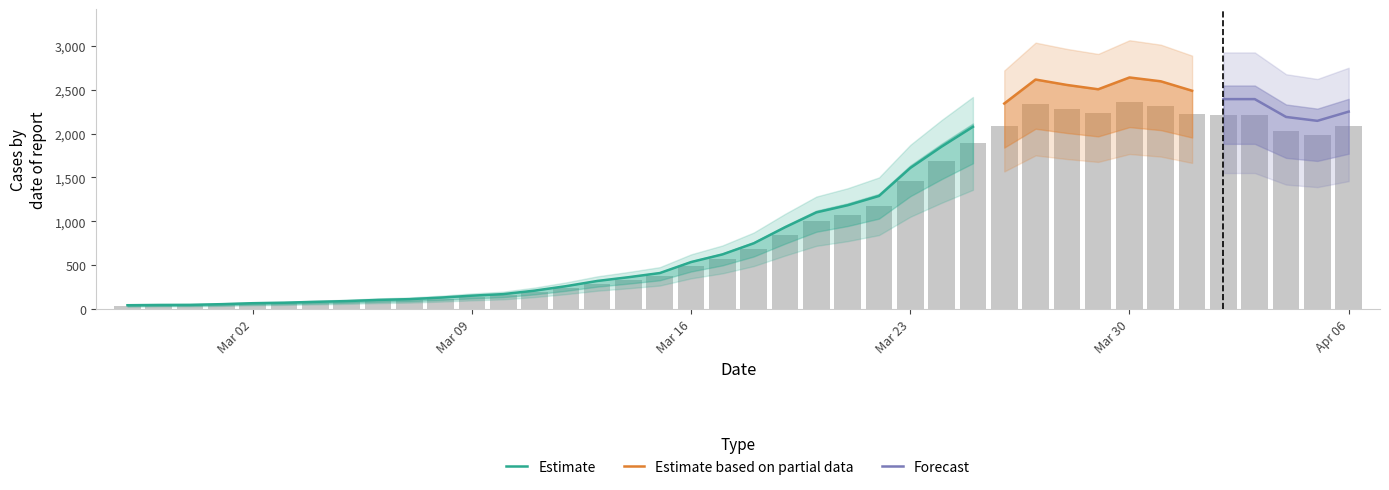

Is it true that the value at Apr 06 is 899?

False